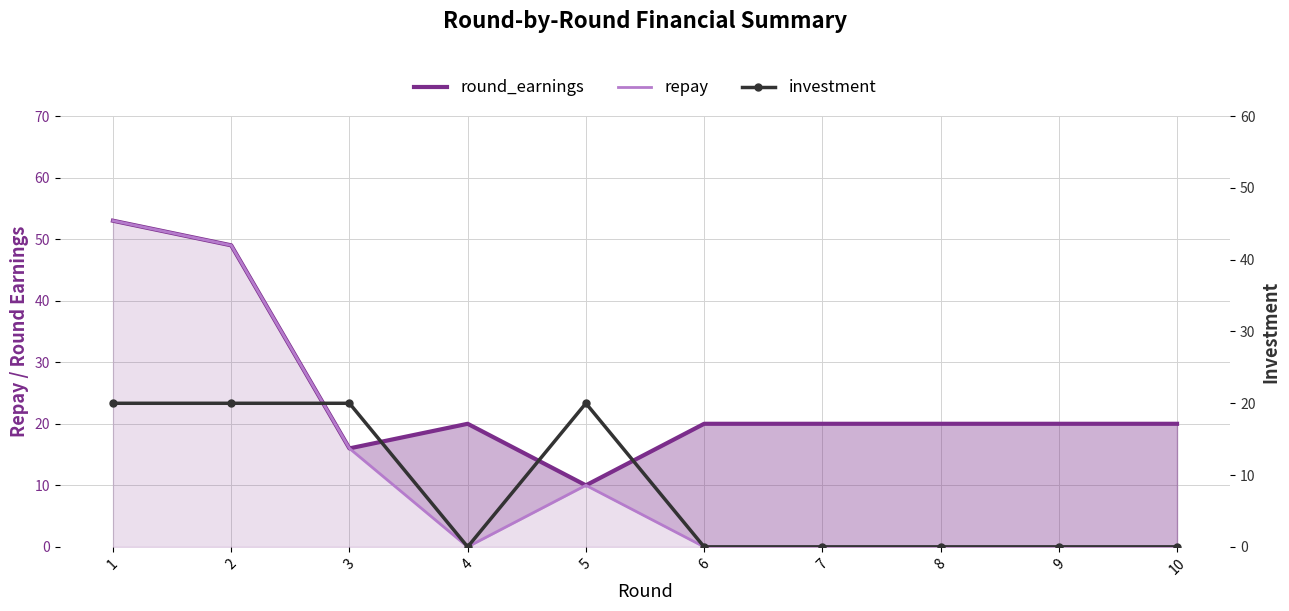

Which has a higher value, 1 or 9?

1